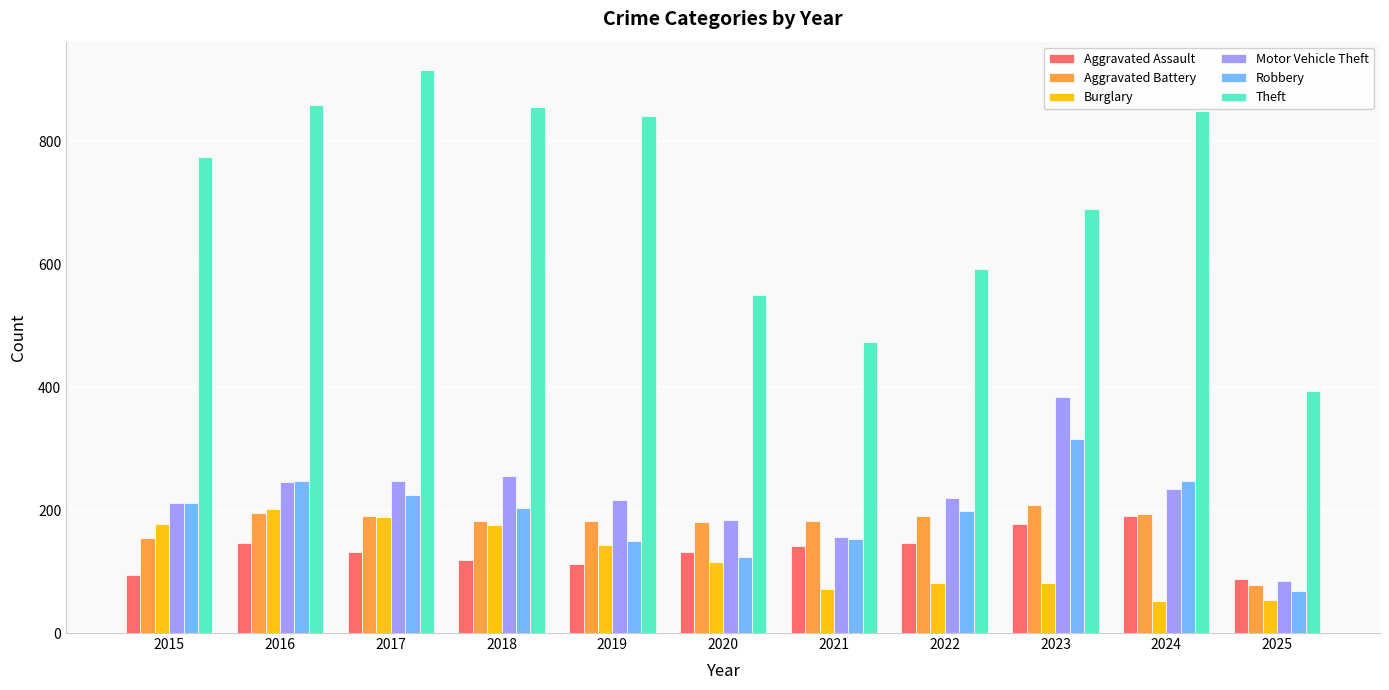

Is it true that Motor Vehicle Theft equals 184 at 2020?

True